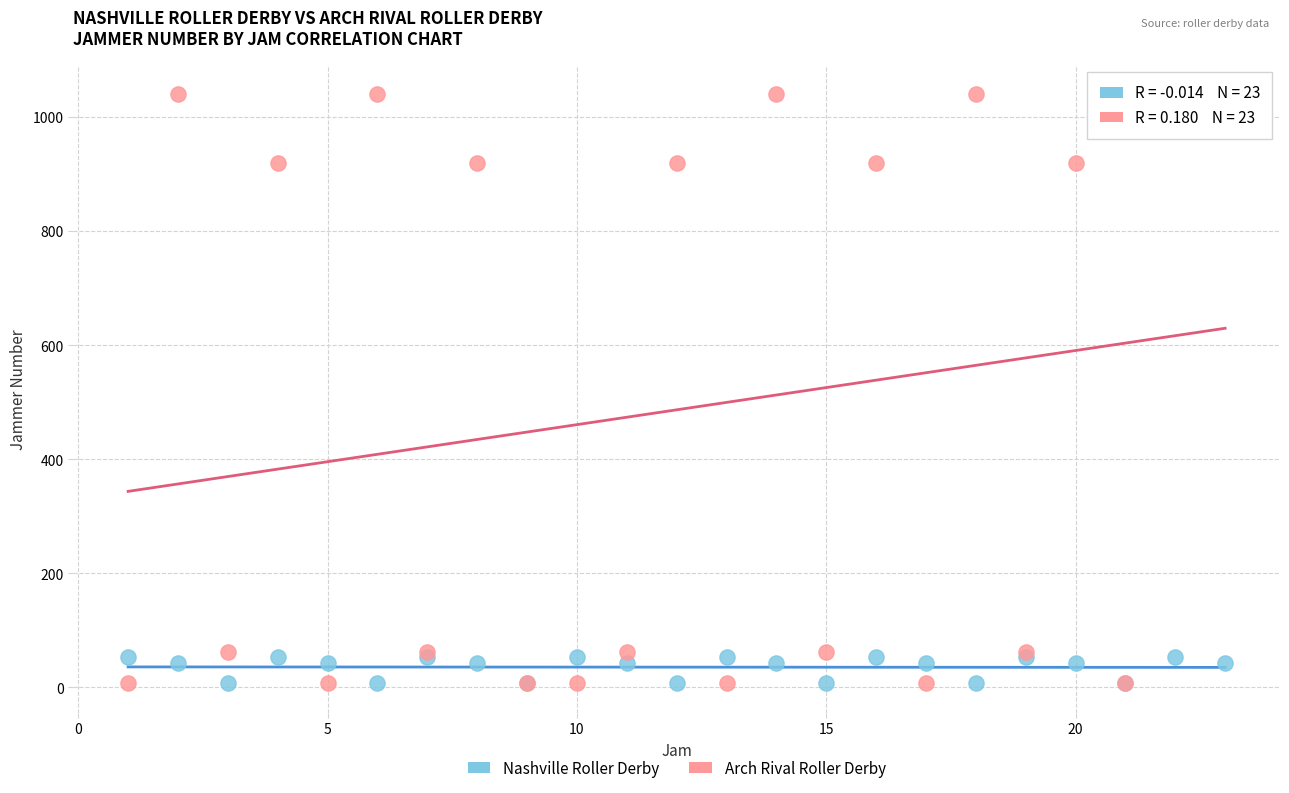

What is the X range (max minus min) for the scatter plot?

22